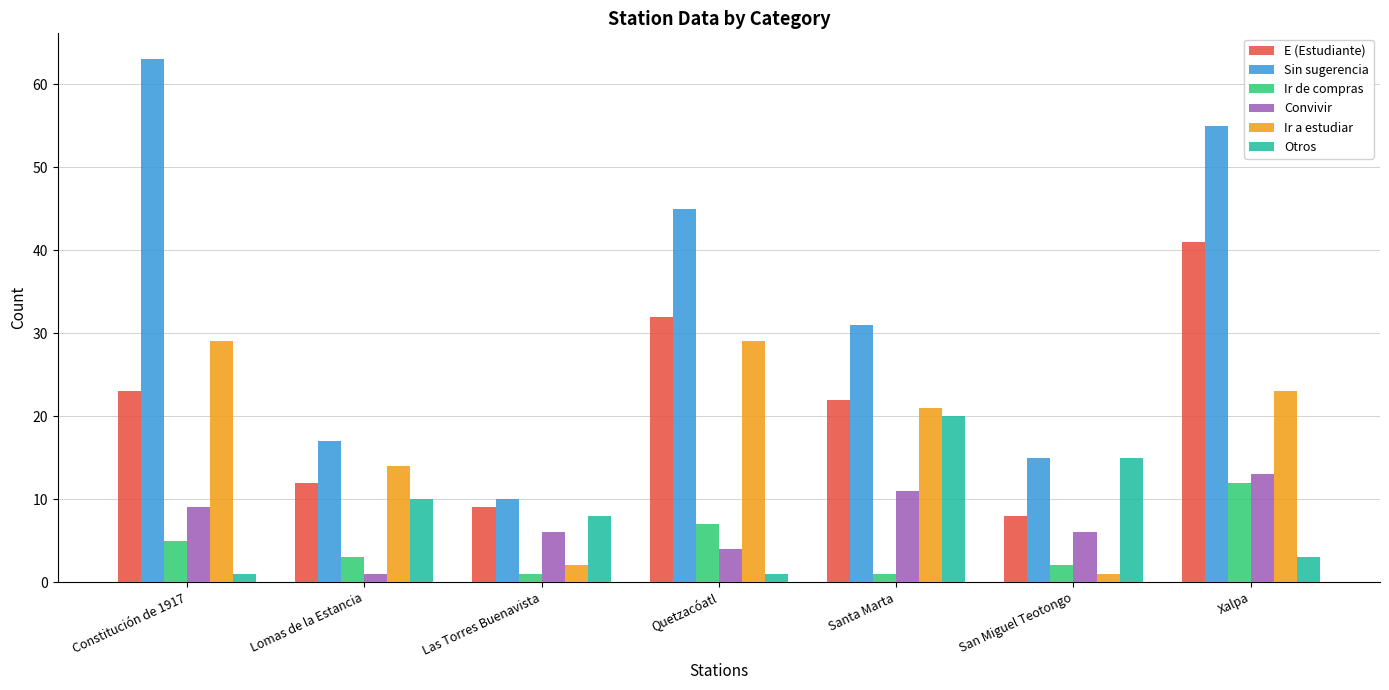

What is the maximum value shown in the chart?

63